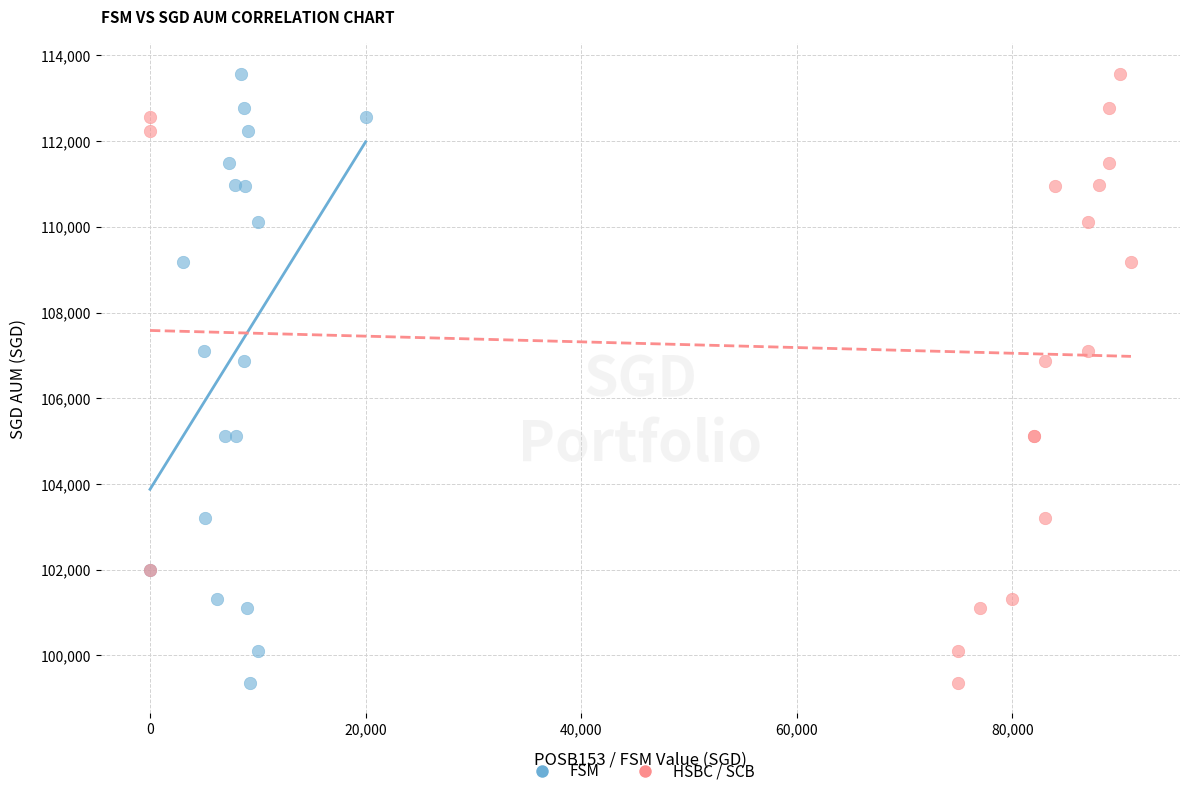

What are all the series names shown in the legend?

FSM, HSBC / SCB